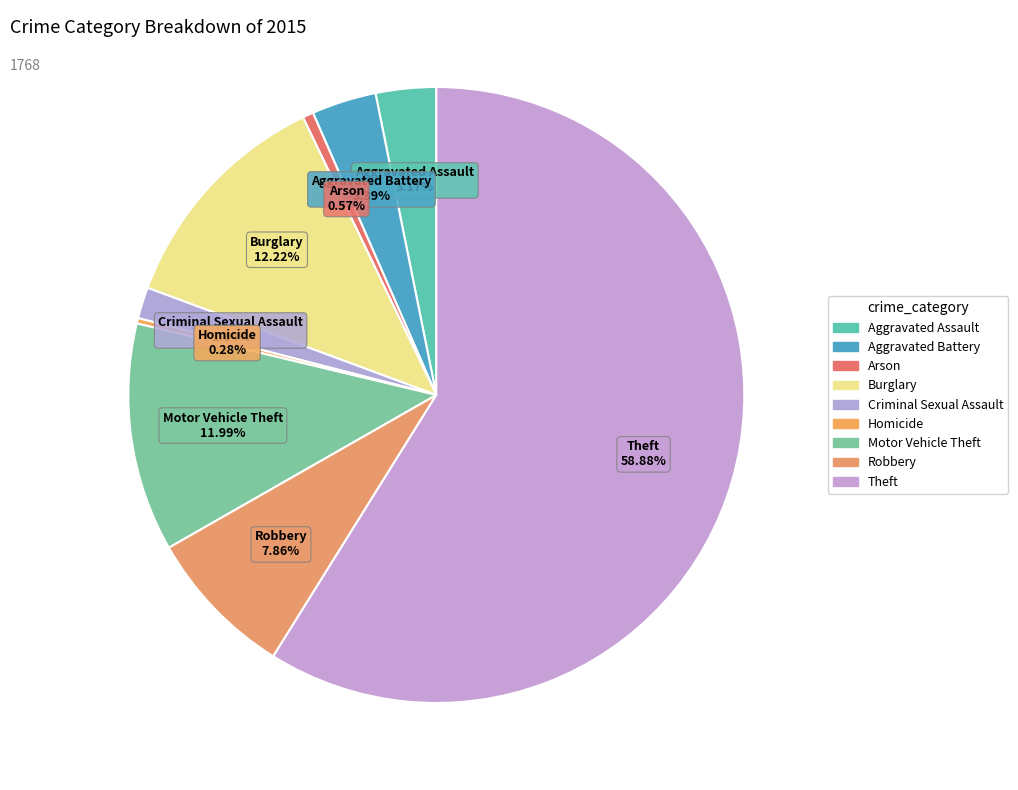

The Theft slice represents 59% of the pie. True or false?

True